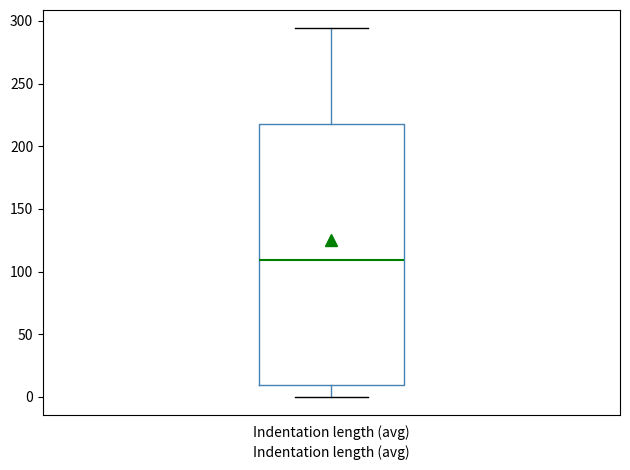

Transcribe this box plot: give where the median line is, the range the box spans, and where the two whiskers end, as read against the y-axis. The values are not printed on the chart, so give them approximately, as read against the axis.

median 110, box 10 to 220, whiskers 0 to 295